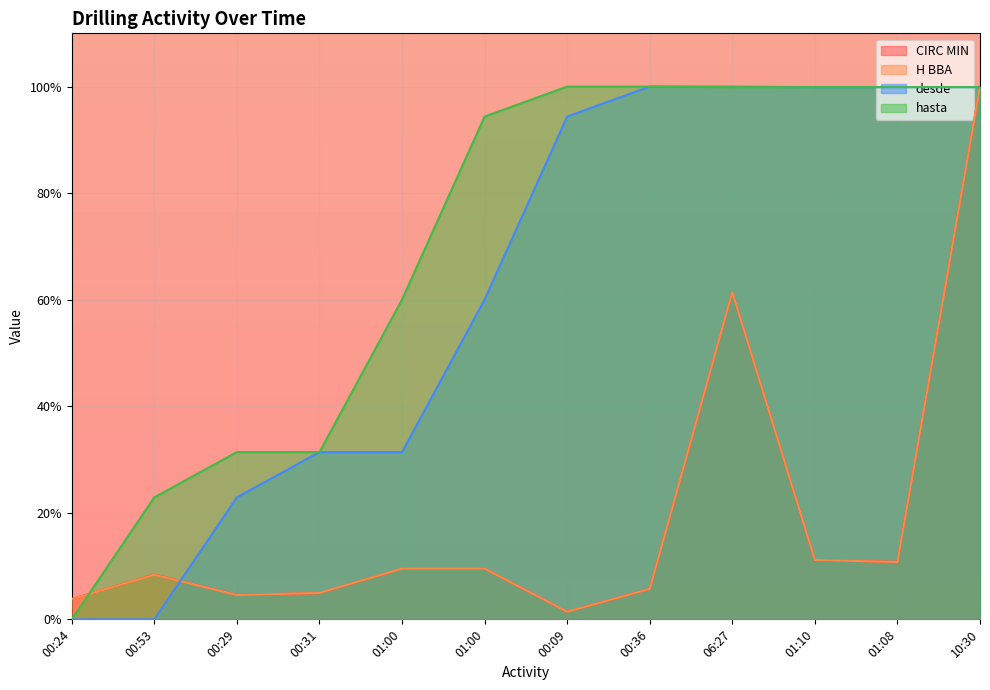

What are all the series names shown in the legend?

CIRC MIN, H BBA, desde, hasta